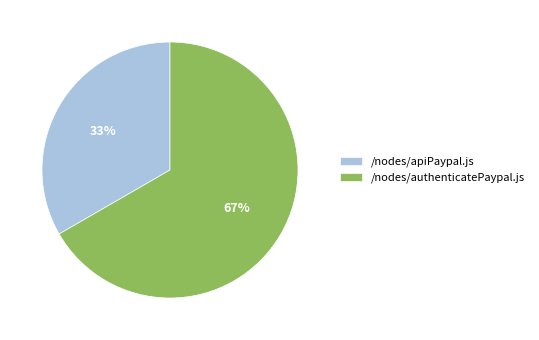

Between /nodes/authenticatePaypal.js and /nodes/apiPaypal.js, which is larger?

/nodes/authenticatePaypal.js